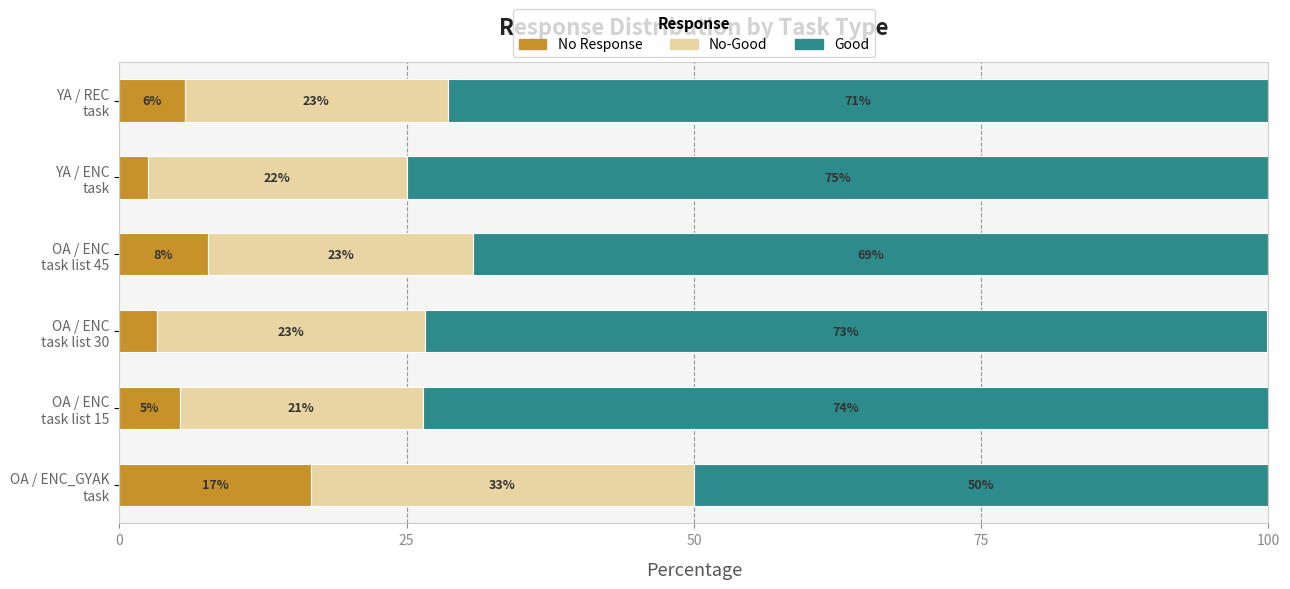

How many categories are shown in the chart?

6